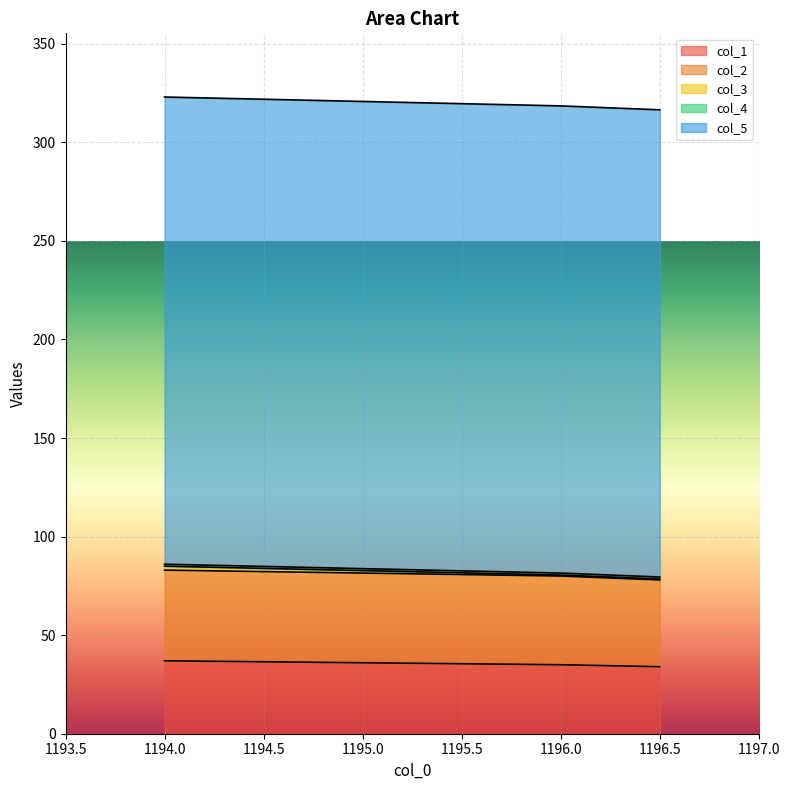

How many categories are shown in the chart?

3